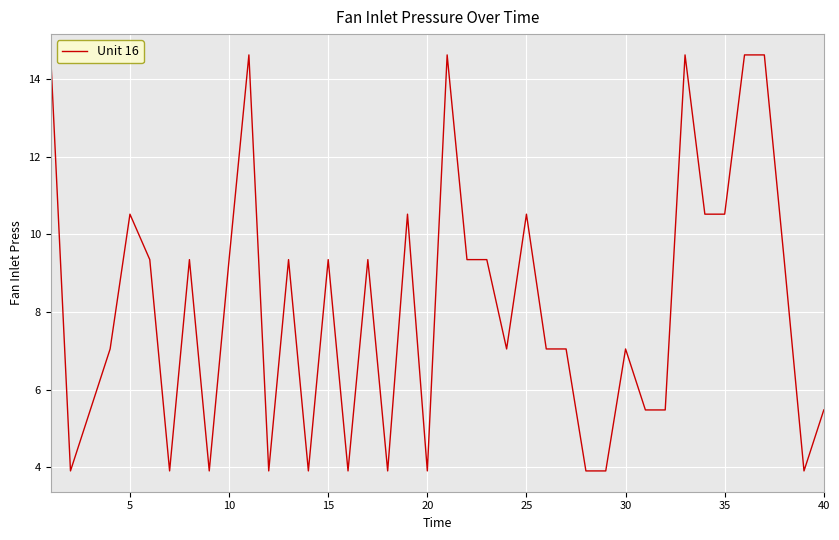

What is the maximum value shown in the chart?

14.6